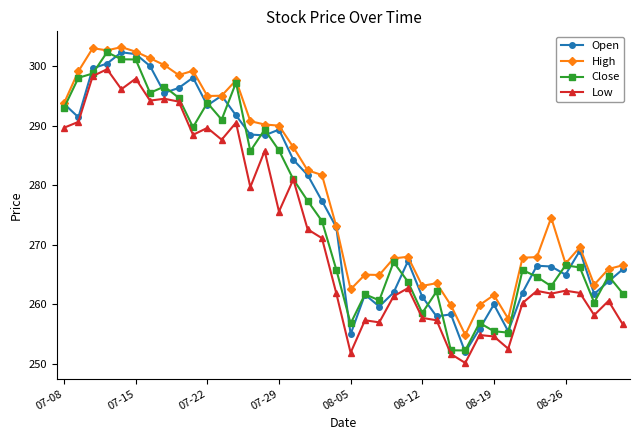

What is the smallest value displayed?

250.2